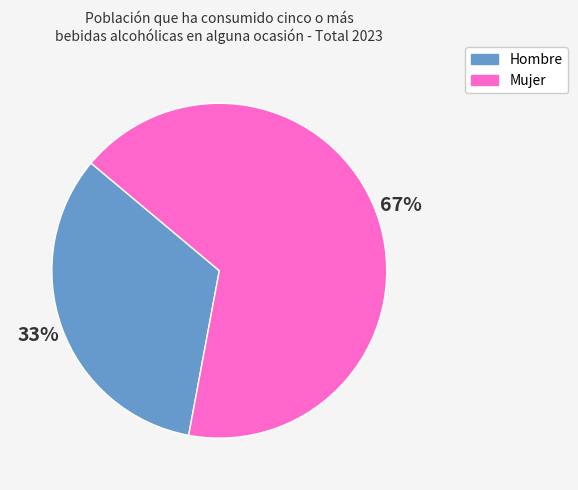

Which category has the biggest portion of the pie?

Mujer